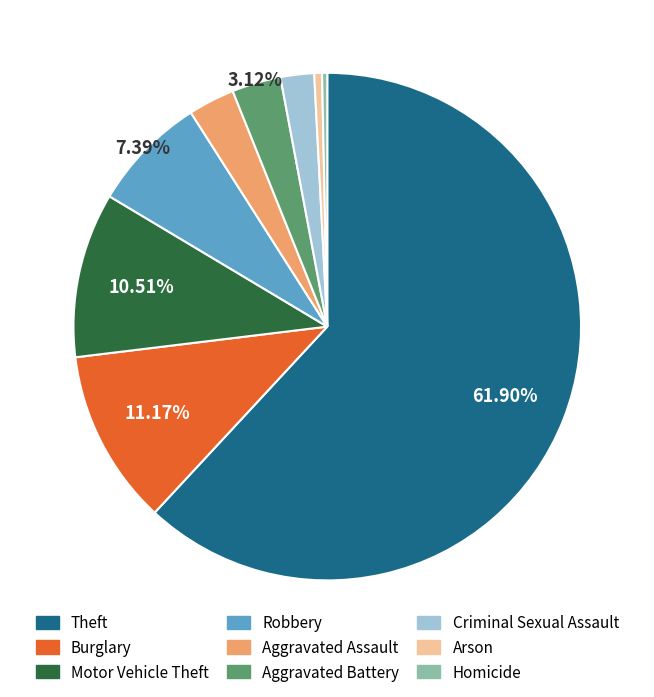

Is it true that Motor Vehicle Theft is 25% of the pie?

False